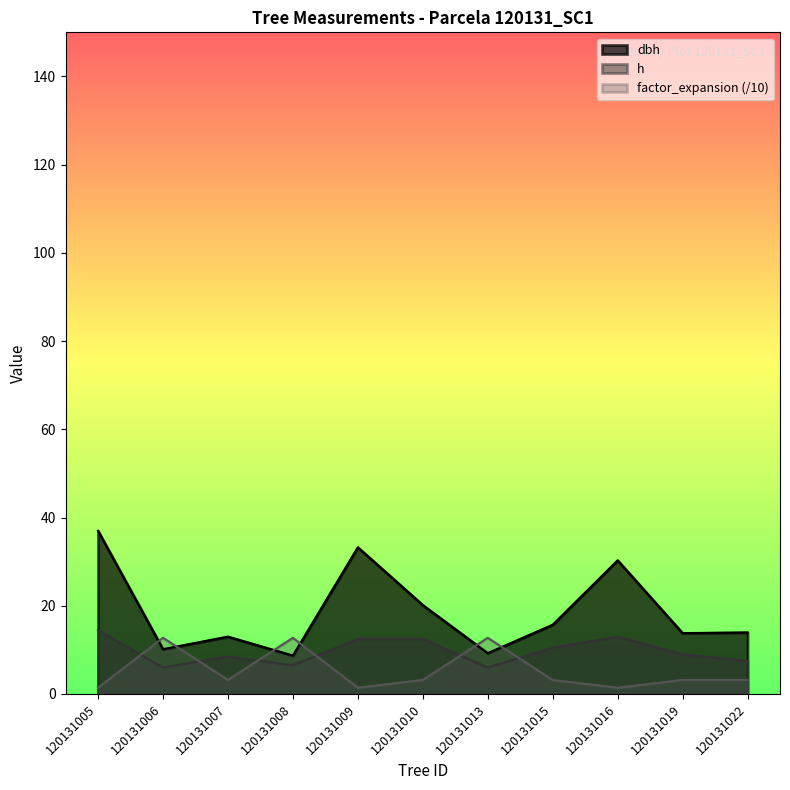

Reading left to right, extract all data points from this chart.

dbh: 37.0	10.2	13.0	8.7	33.2	20.1	9.2	15.7	30.3	13.8	13.9
h: 14.5	6.0	8.5	6.5	12.5	12.5	6.0	10.5	13.0	9.0	7.5
factor_expansion: 1.4	12.7	3.2	12.7	1.4	3.2	12.7	3.2	1.4	3.2	3.2